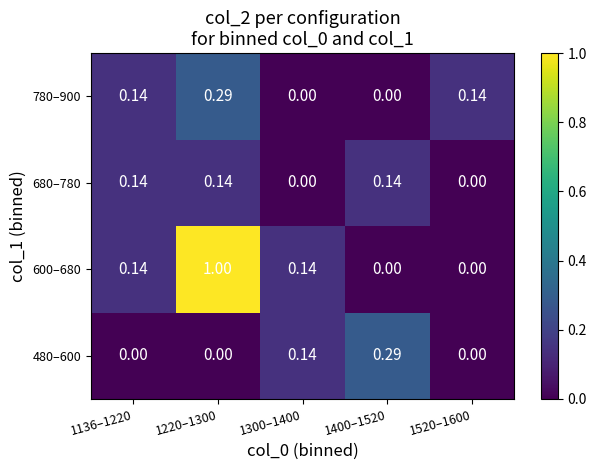

How many series are shown in this chart?

4